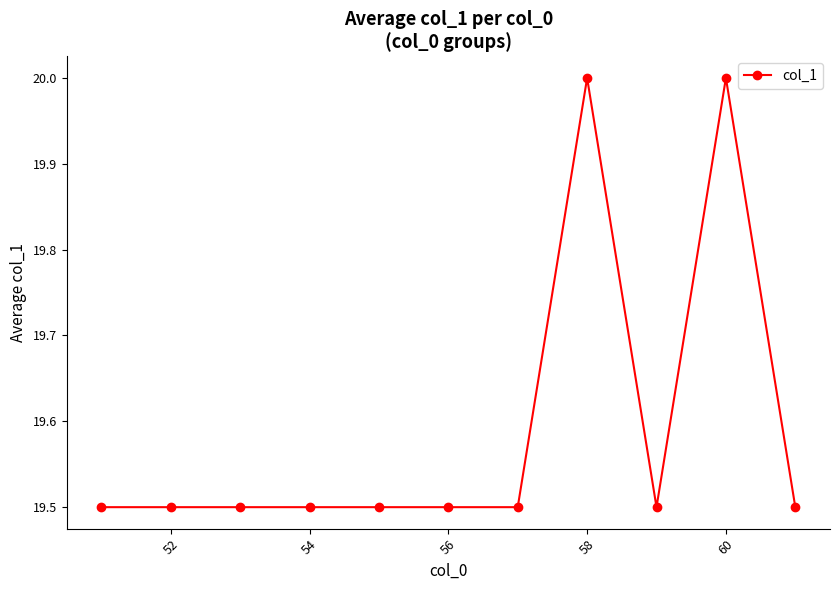

Does the chart display data point markers on the line(s)?

Yes